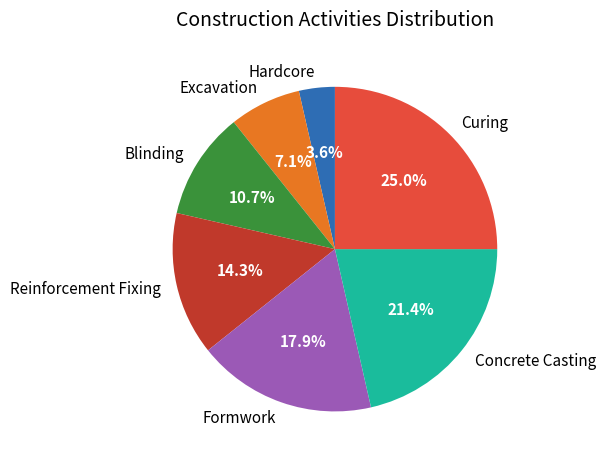

What is the ratio of the value at Curing to the value at Formwork?

1.4